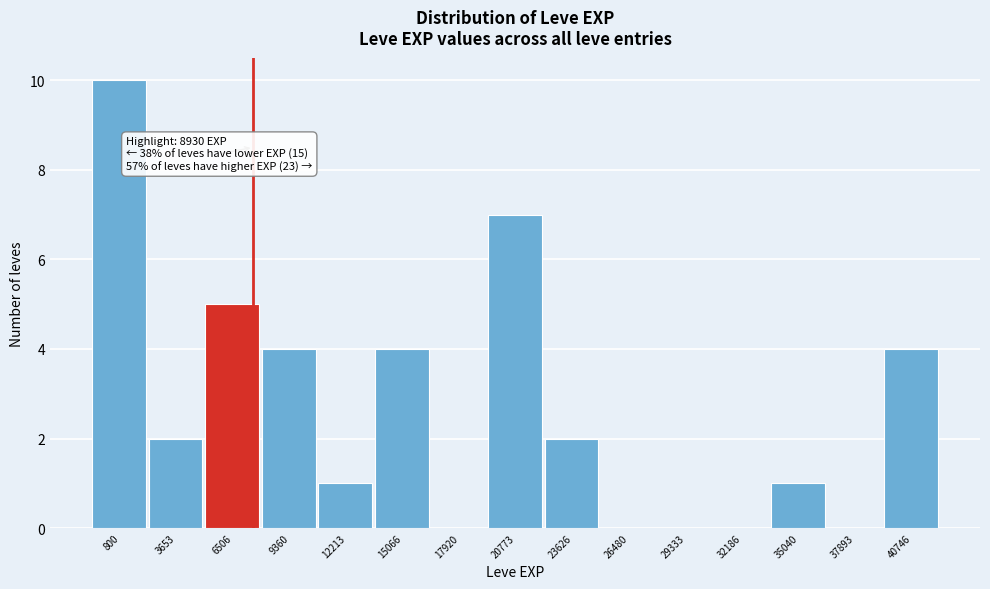

Reading left to right, transcribe all the data shown in this chart.

800=10	3653=2	6506=5	9360=4	12213=1	15066=4	17920=0	20773=7	23626=2	26480=0	29333=0	32186=0	35040=1	37893=0	40746=4